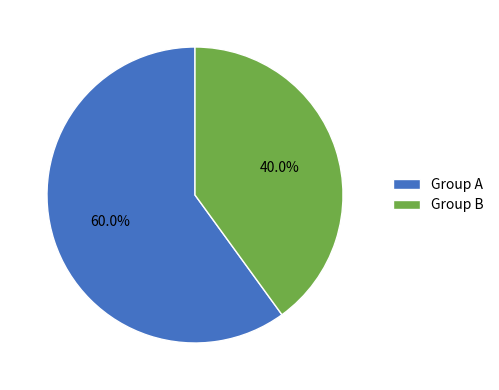

What is the largest slice in the pie chart?

Group A